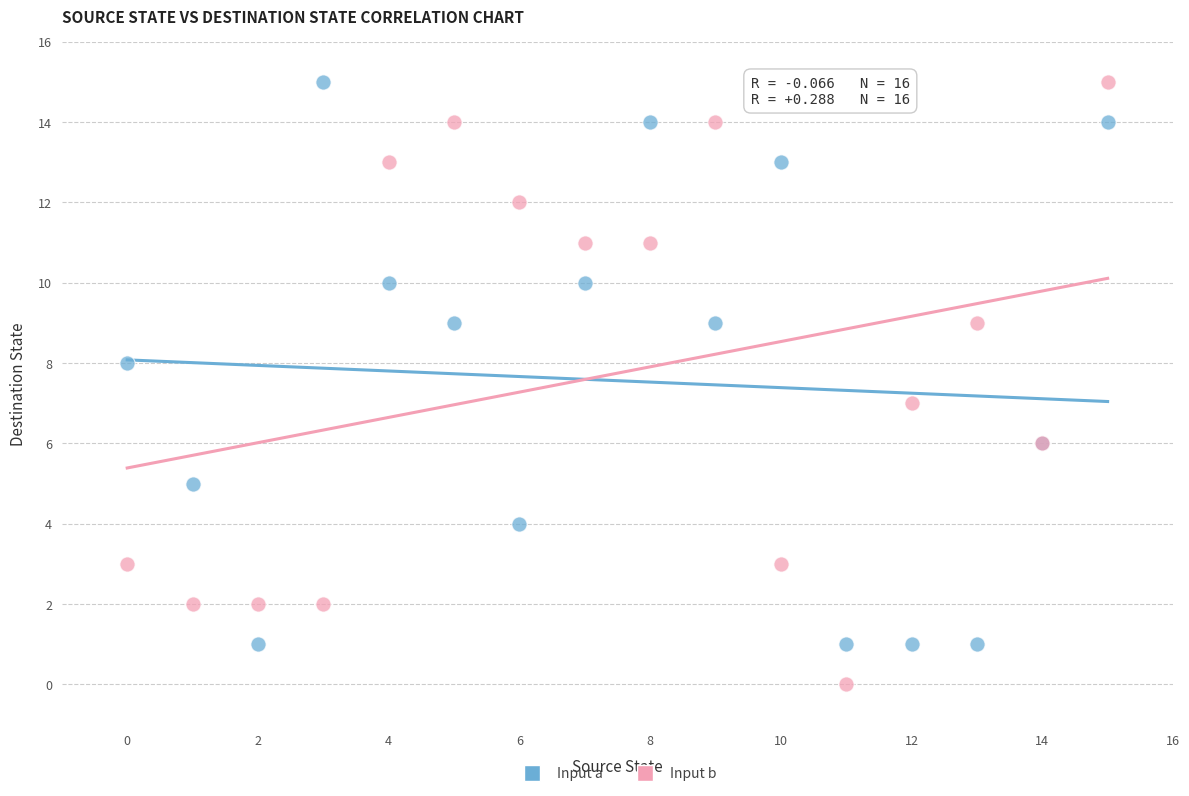

Which series contains the lowest Y value?

Input b